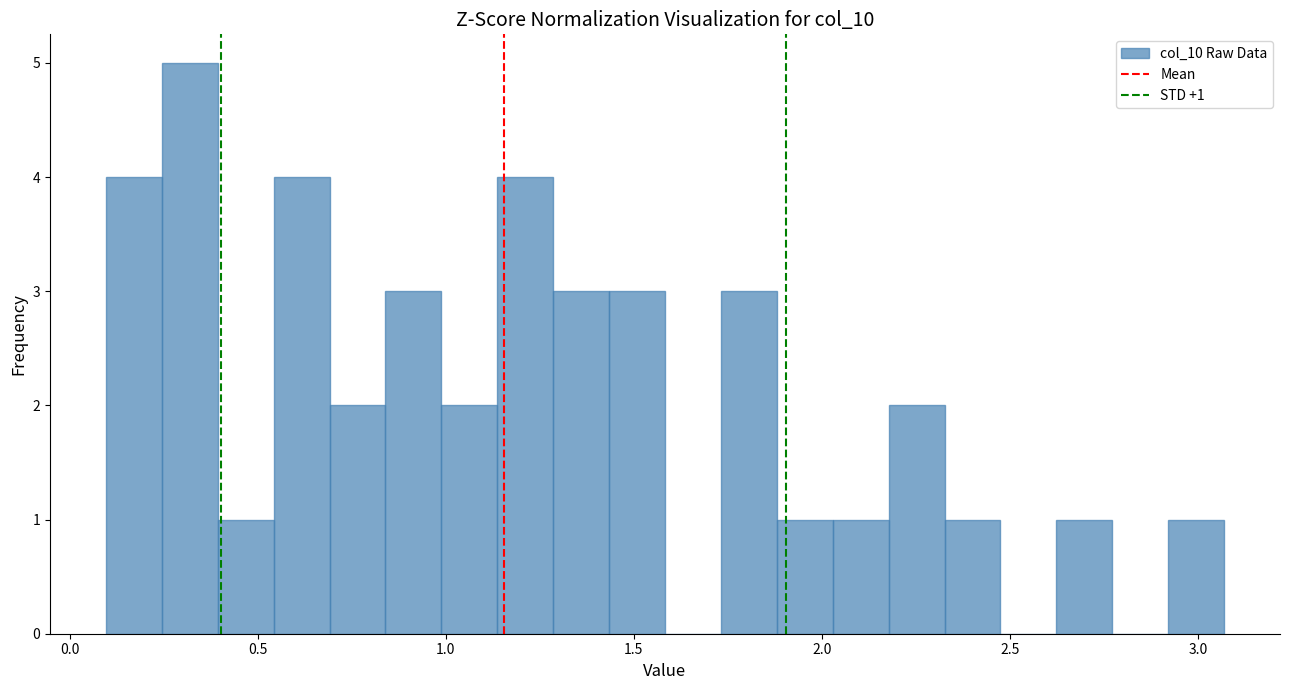

Around what value on the x-axis is the tallest bar? Give the approximate position of its centre, as read against the axis.

0.30